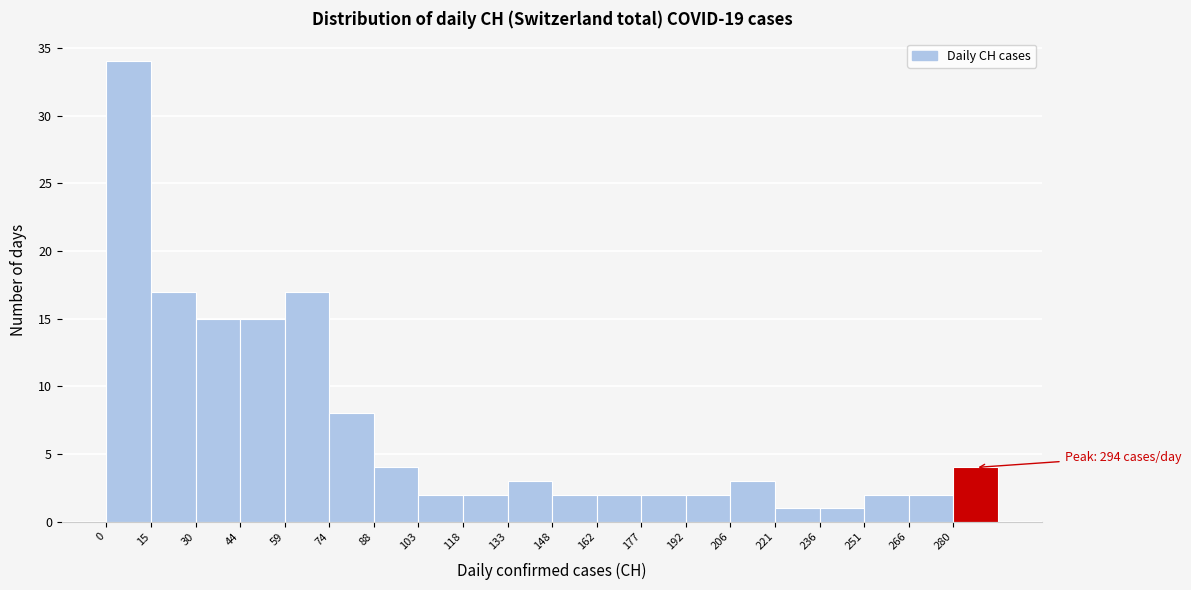

Which range on the x-axis has the tallest bar?

0 to 14